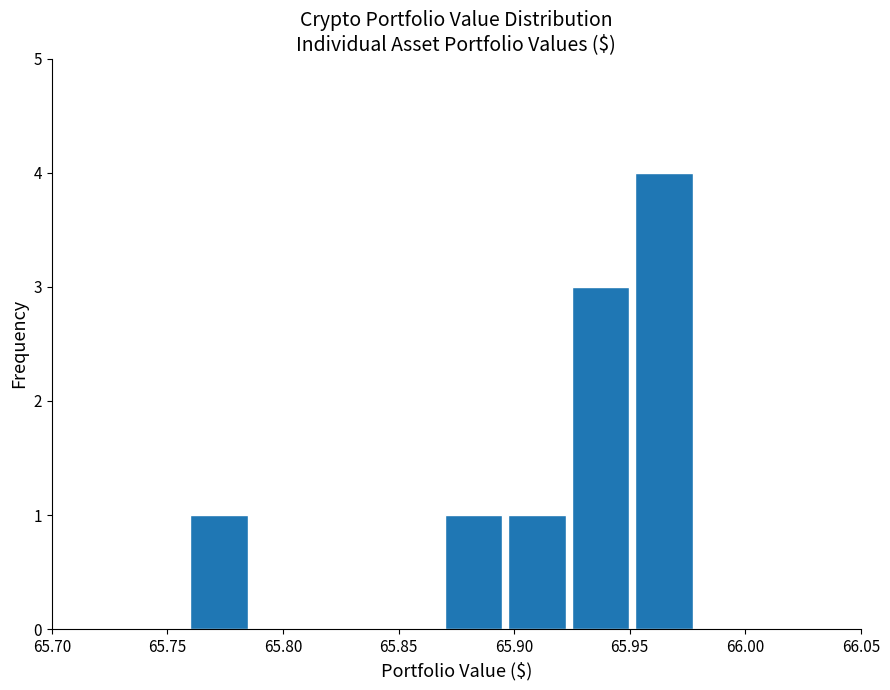

Reading left to right, transcribe this chart: for each bar, give the range it covers on the x-axis and its height. Neither the bar edges nor the heights are printed on the chart, so give them approximately, as read against the axes.

65.760 to 65.790: 1
65.790 to 65.815: 0
65.815 to 65.845: 0
65.845 to 65.870: 0
65.870 to 65.900: 1
65.900 to 65.925: 1
65.925 to 65.955: 3
65.955 to 65.980: 4